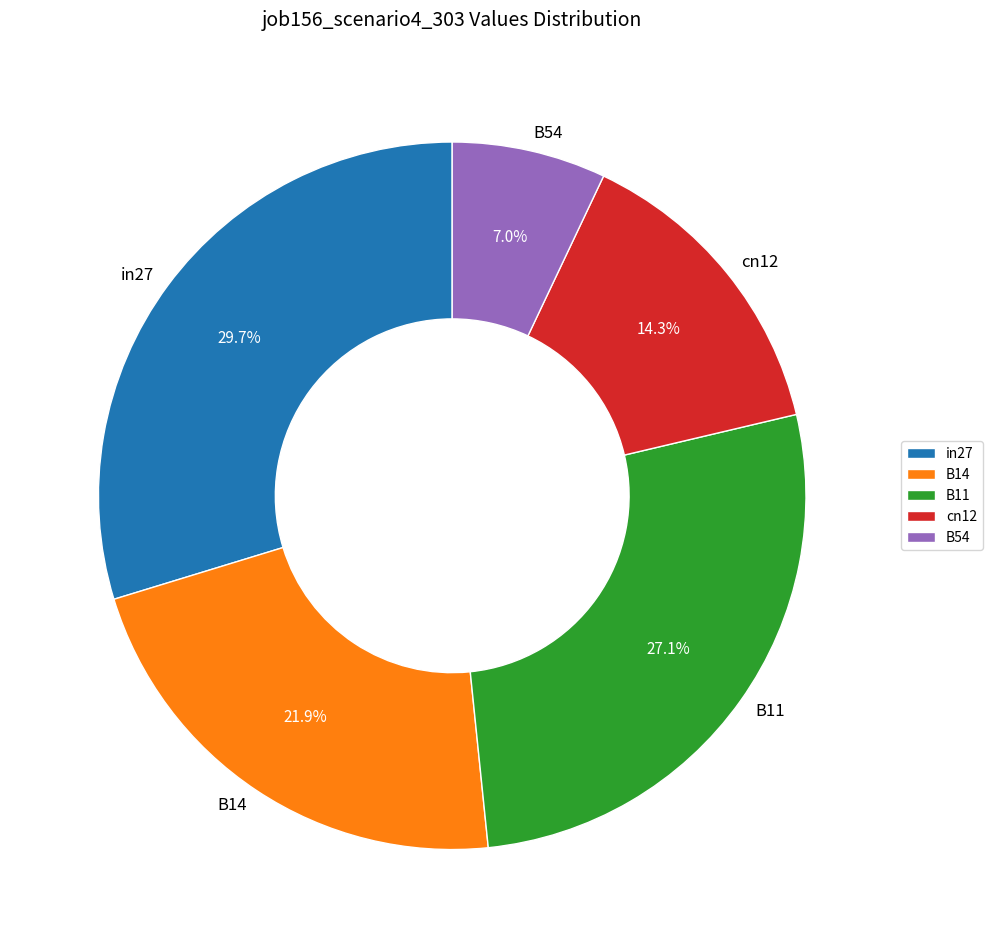

Which has a higher value, in27 or B14?

in27